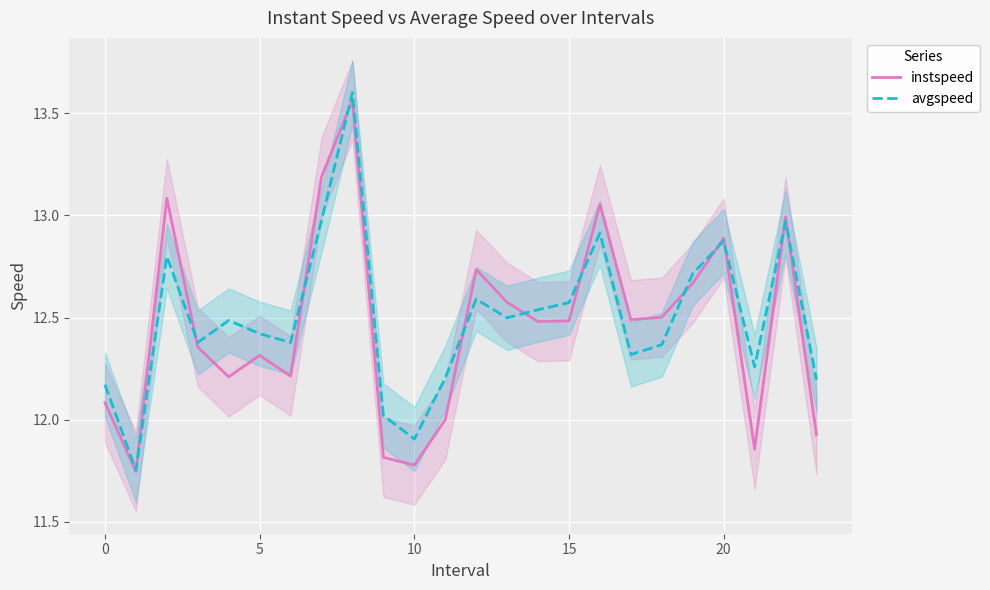

Between 22 and 9, which is larger?

22